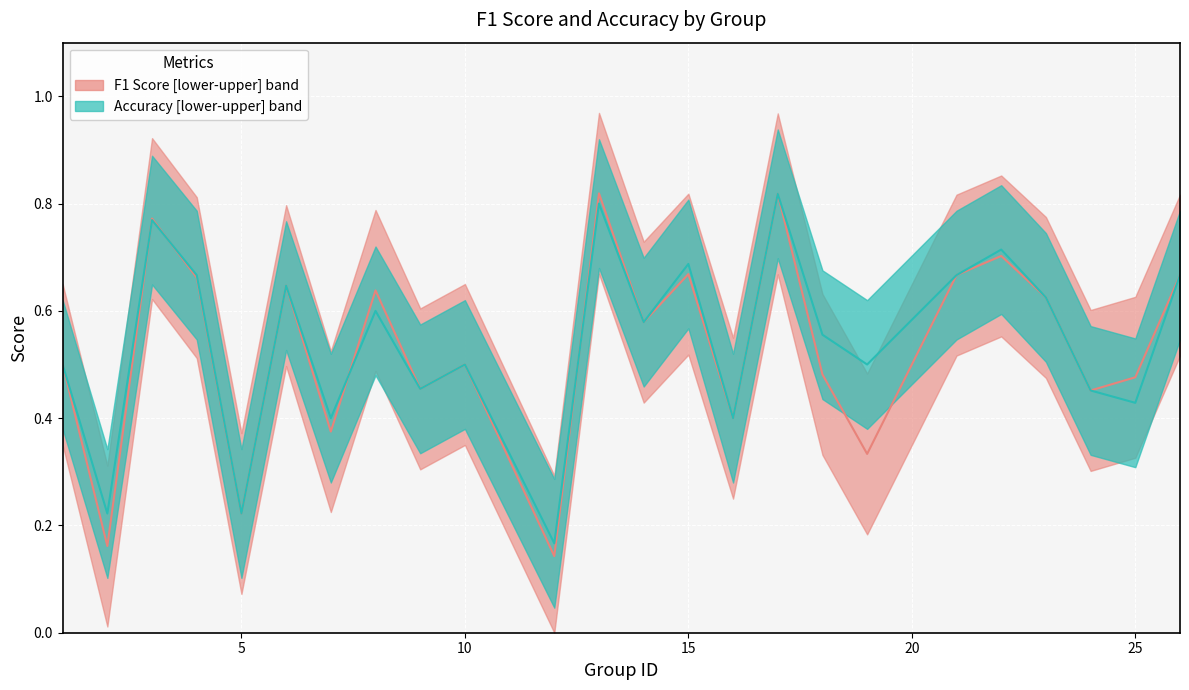

What is the difference between the accuracy values at 8 and 10?

0.1